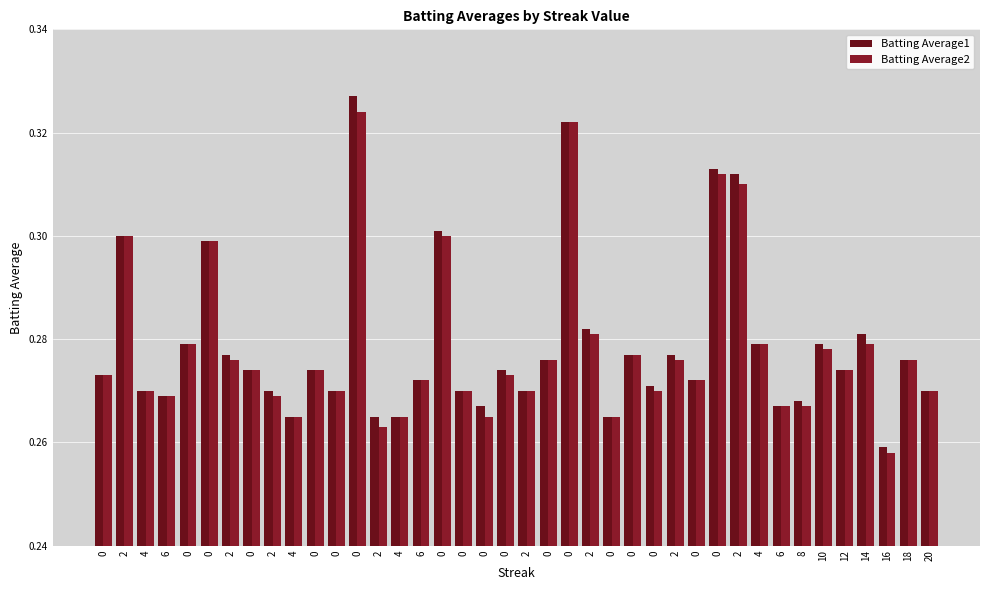

Count the Batting Average2 values in the range 0 to 1.

40